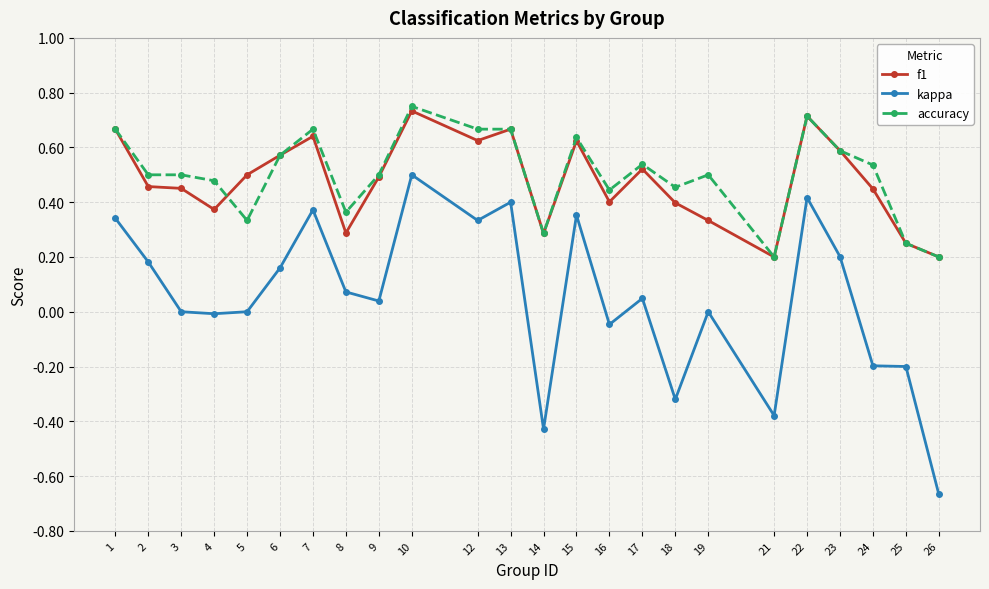

At which category does the chart reach its minimum across all series?

26